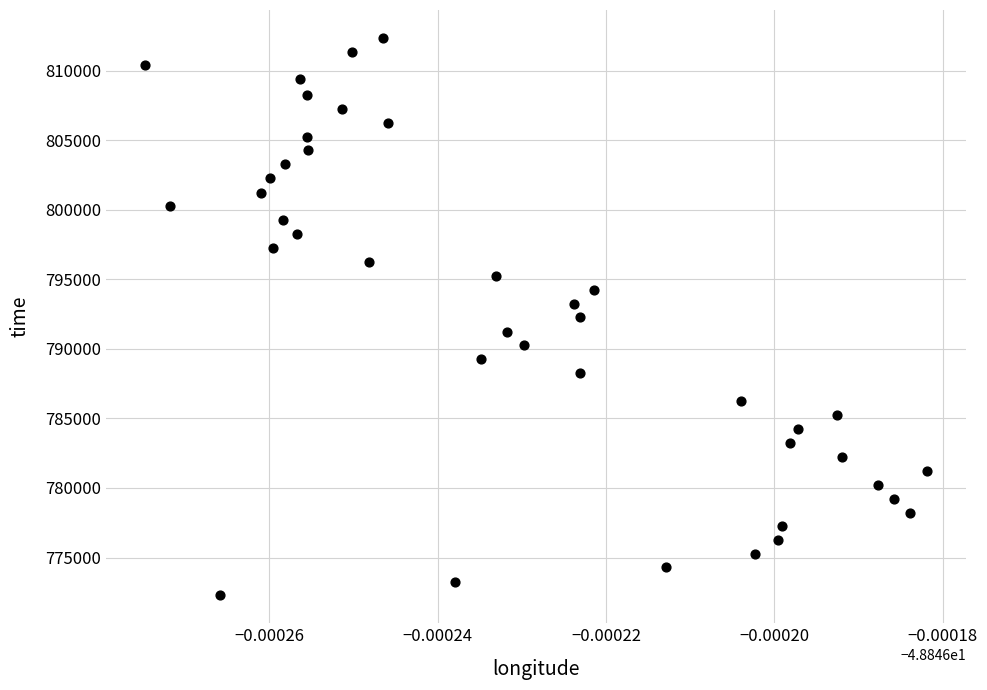

What is the range of Y values (max minus min)?

40066